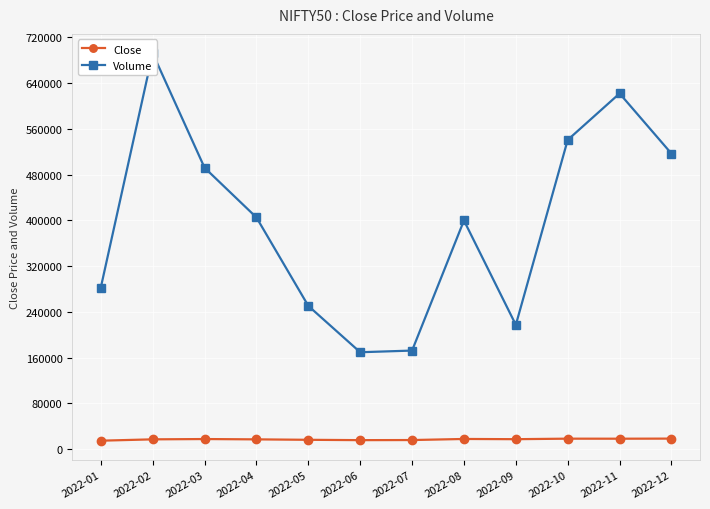

At 2022-08, list the series in order from largest to smallest.

Volume, Close